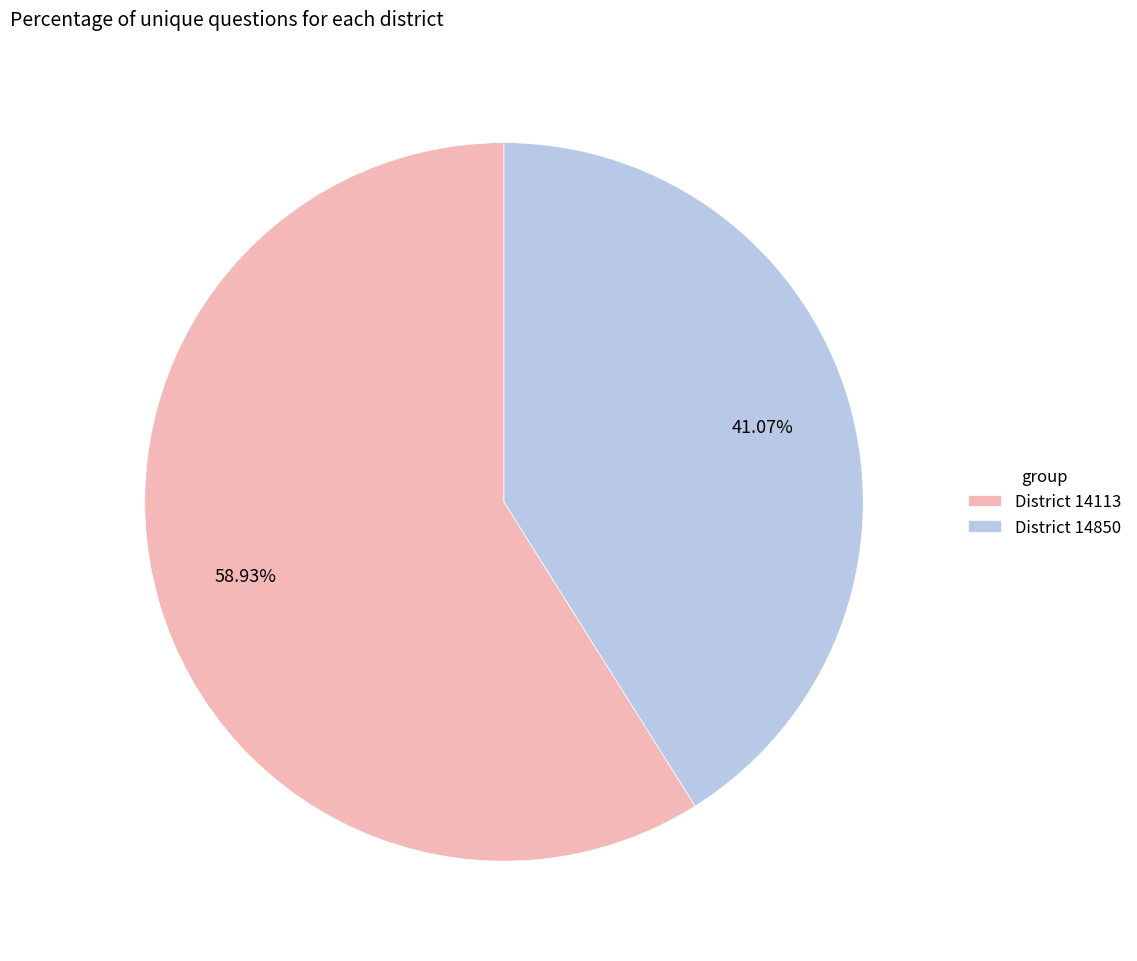

Which category has the smallest portion of the pie?

District 14850